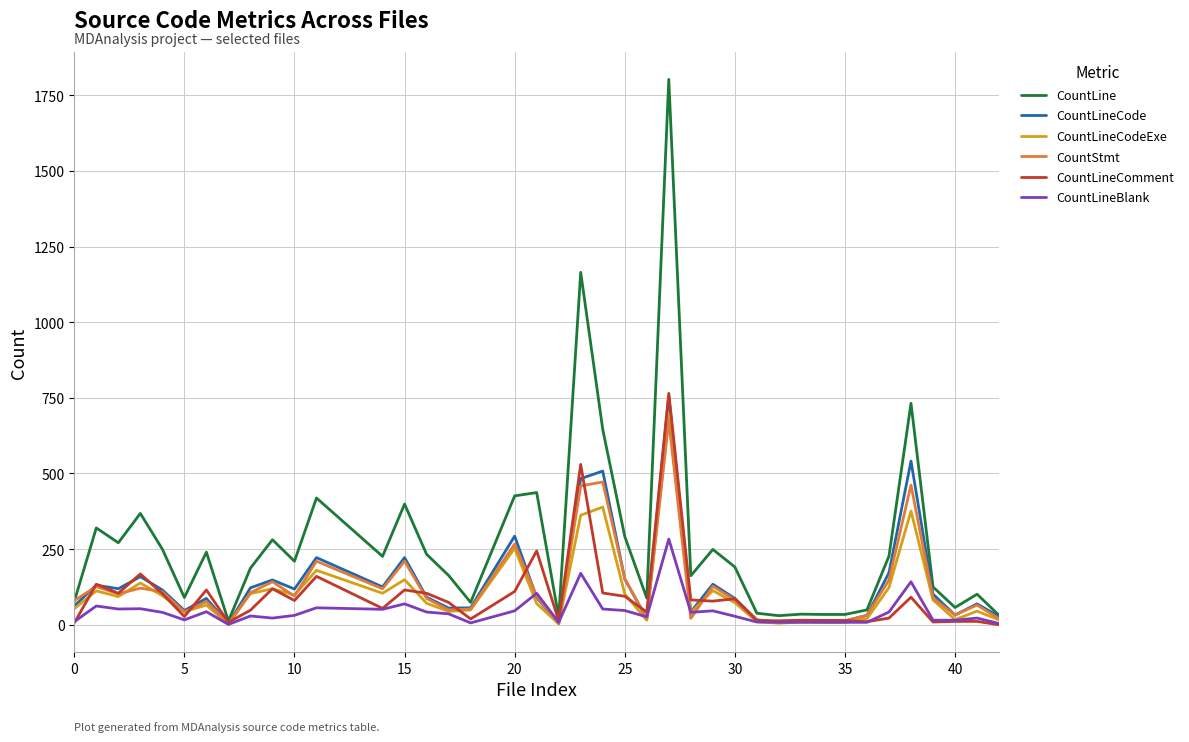

What is the highest value of the CountLineBlank series?

283